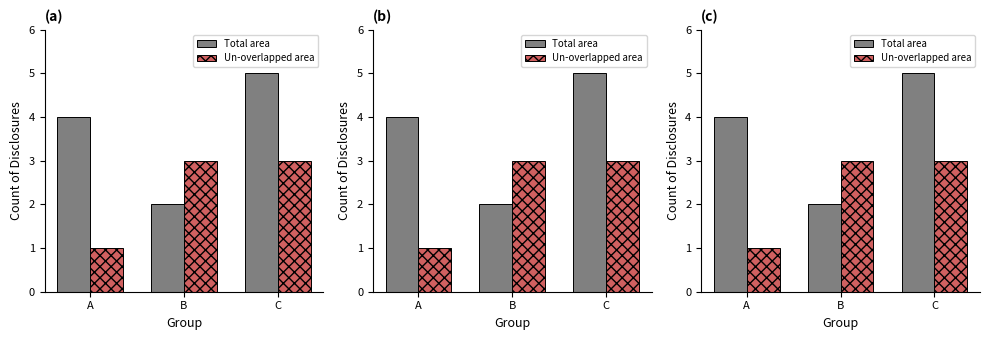

At which label does Total area first exceed 4?

C